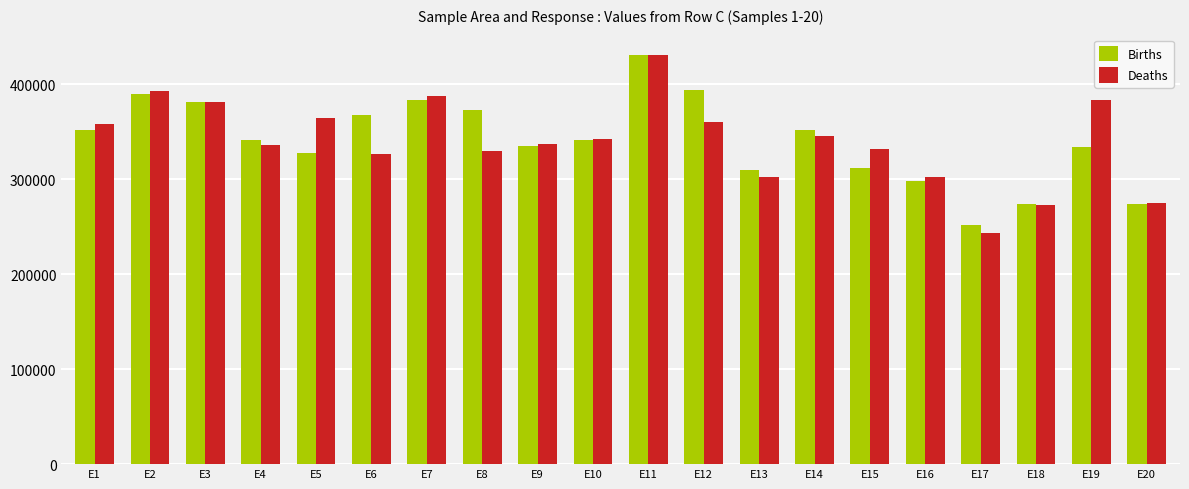

What are all the series names shown in the legend?

Births, Deaths